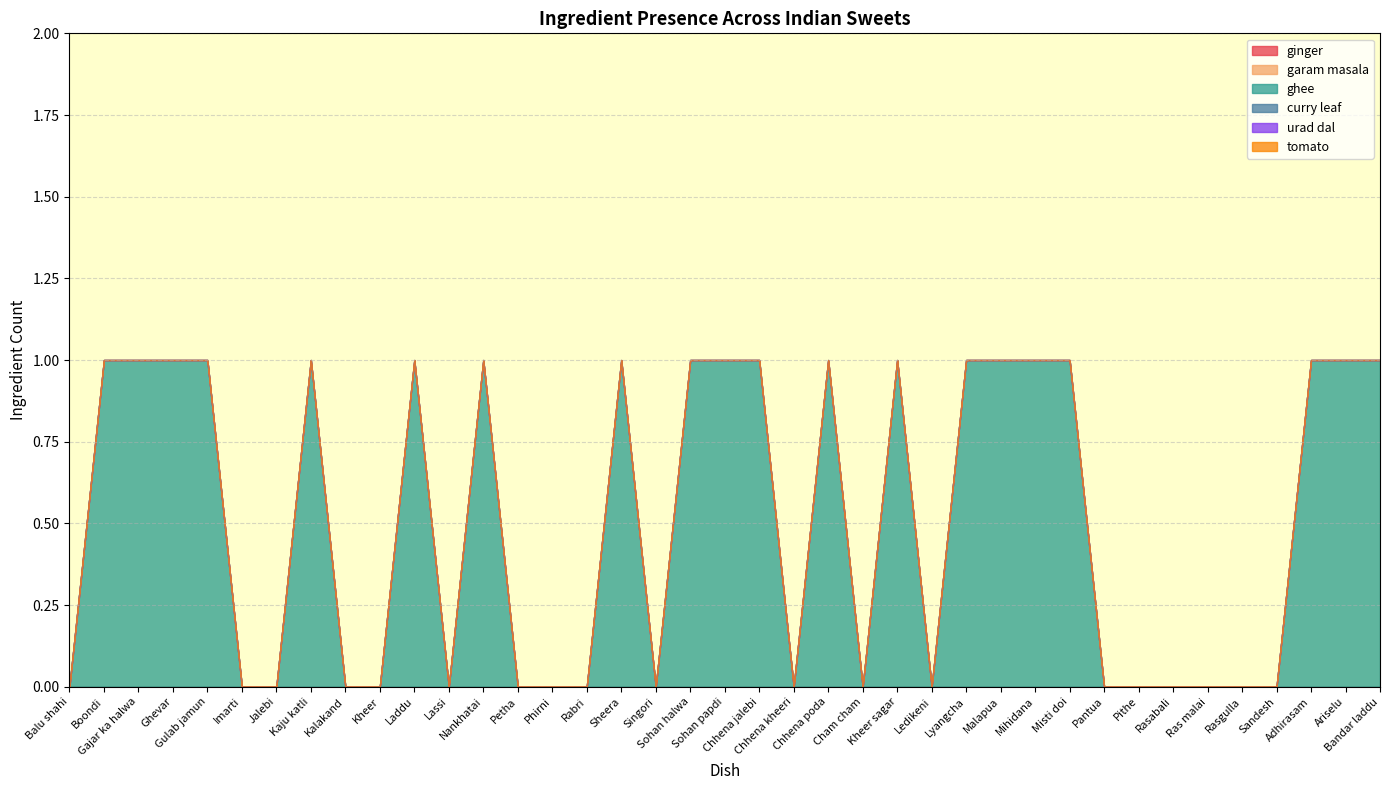

What is the difference between the highest and lowest values at Misti doi?

1